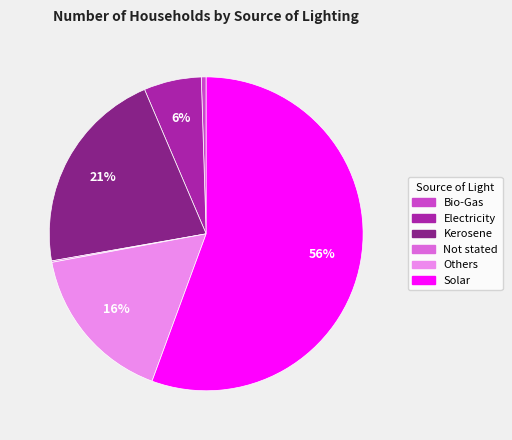

Does Solar account for over 50% of the chart?

Yes